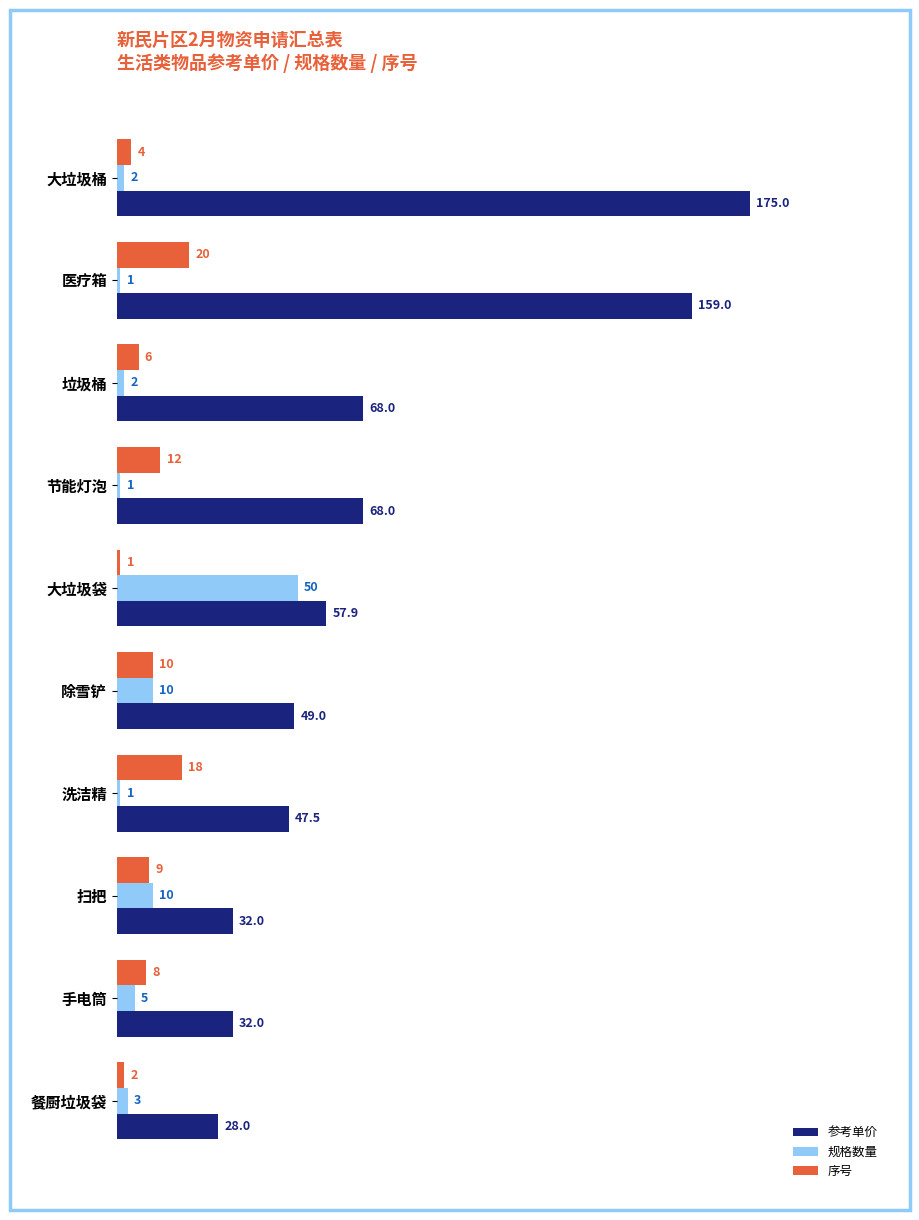

At how many categories does at least one series exceed 23?

10